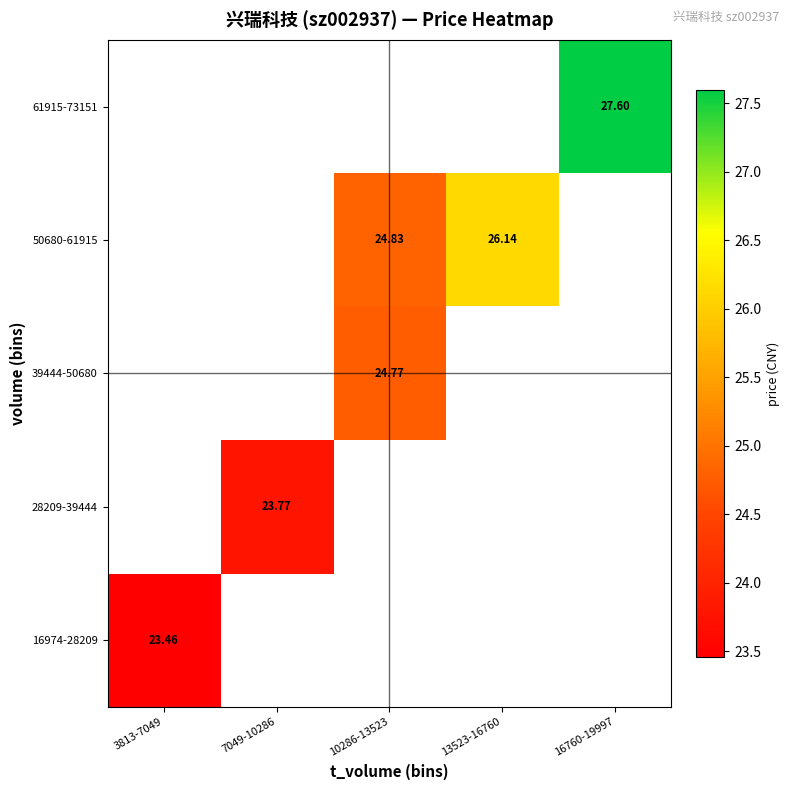

Which category has the highest value across all series?

16760-19997